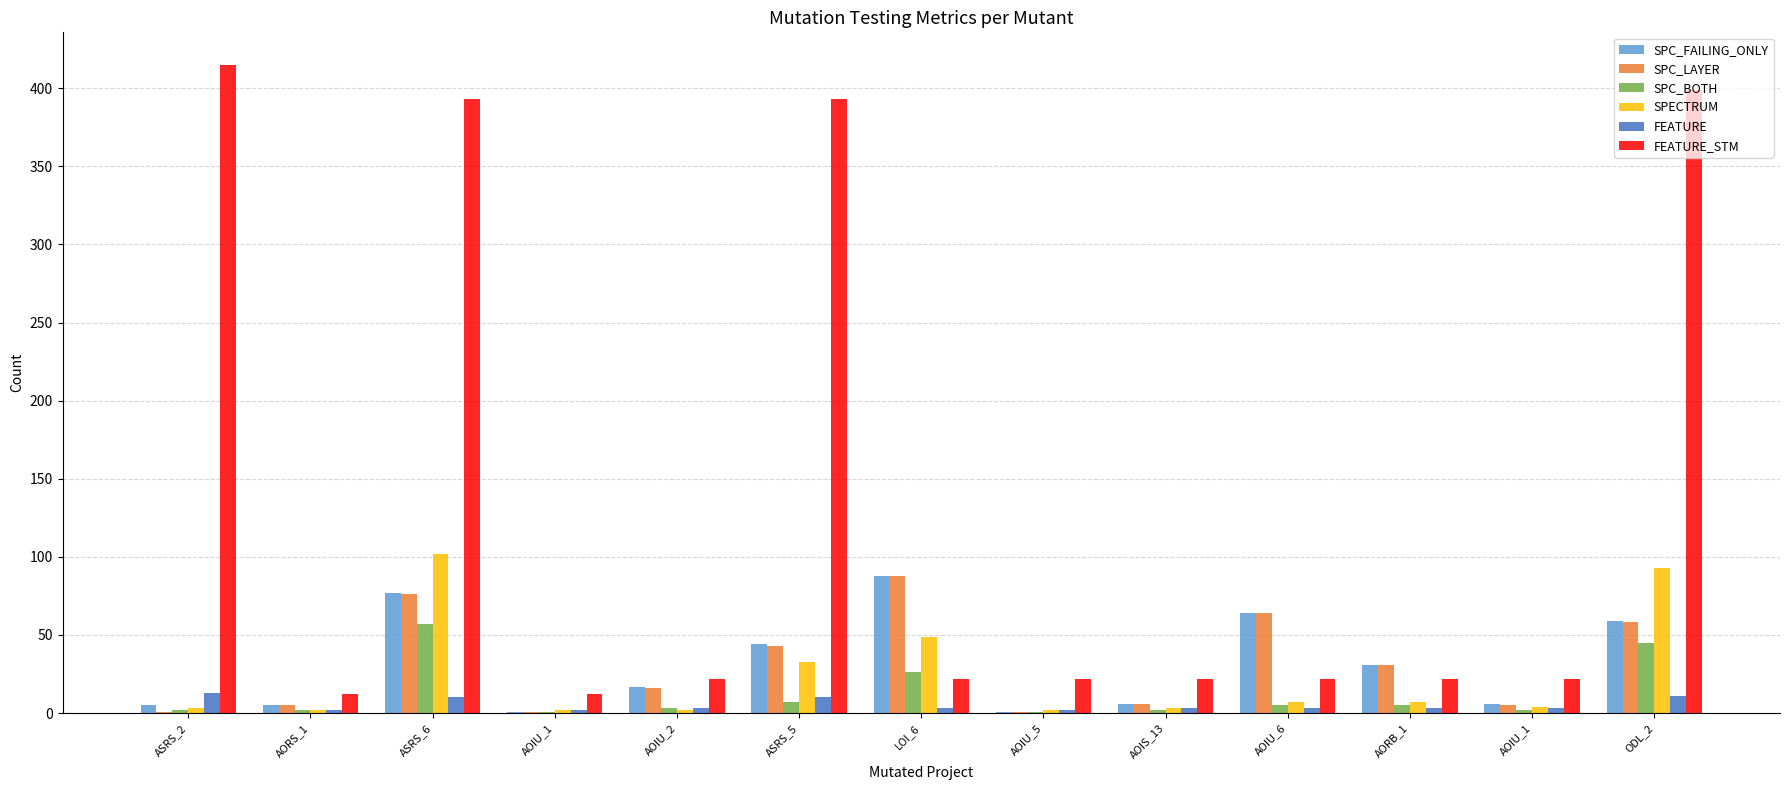

Between AOIU_2 and AOIU_1, which series saw the biggest shift?

SPC_FAILING_ONLY